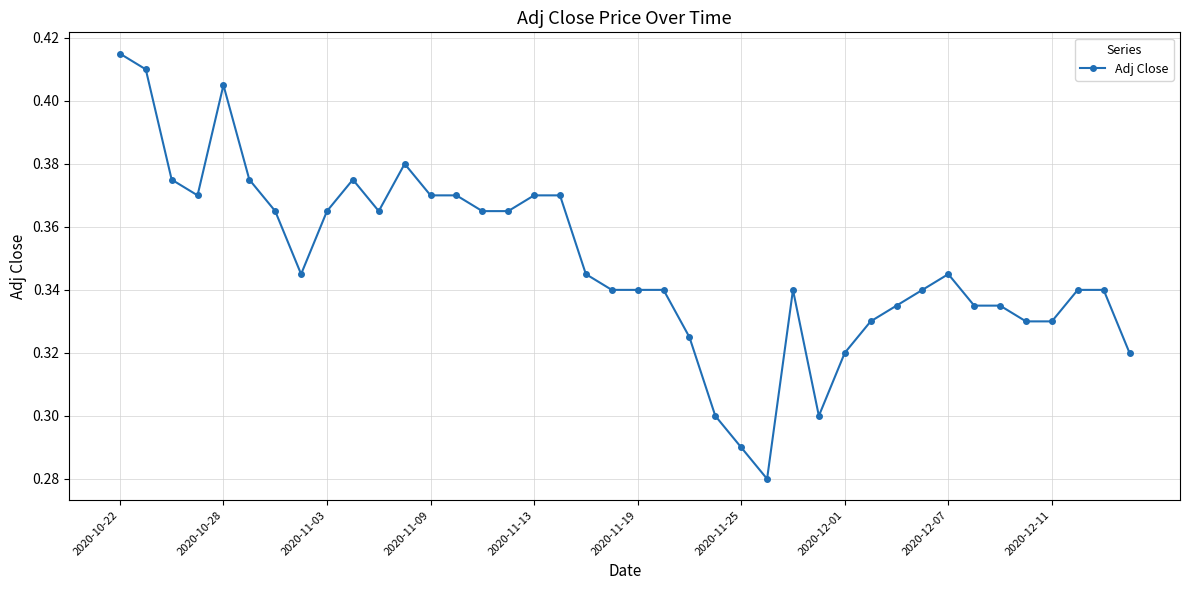

True or false: the data has more than 0 interior local peaks.

True